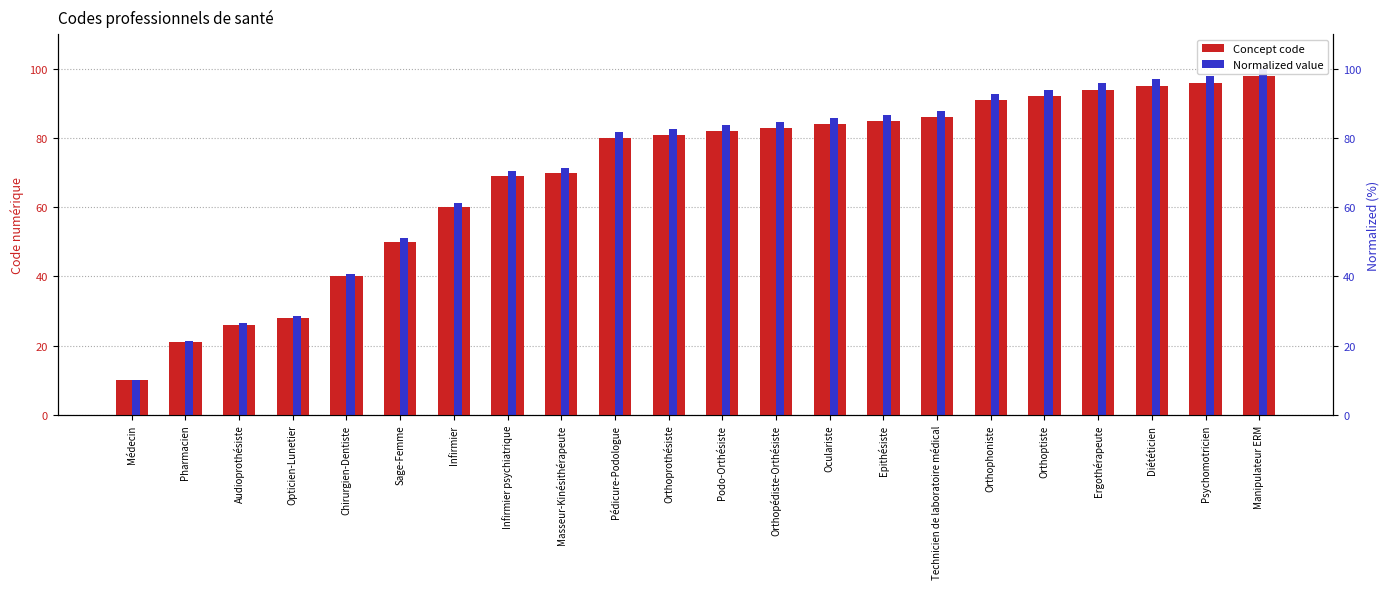

List the labels in order of Concept code value, smallest first.

Médecin, Pharmacien, Audioprothésiste, Opticien-Lunetier, Chirurgien-Dentiste, Sage-Femme, Infirmier, Infirmier psychiatrique, Masseur-Kinésithérapeute, Pédicure-Podologue, Orthoprothésiste, Podo-Orthésiste, Orthopédiste-Orthésiste, Oculariste, Epithésiste, Technicien de laboratoire médical, Orthophoniste, Orthoptiste, Ergothérapeute, Diététicien, Psychomotricien, Manipulateur ERM